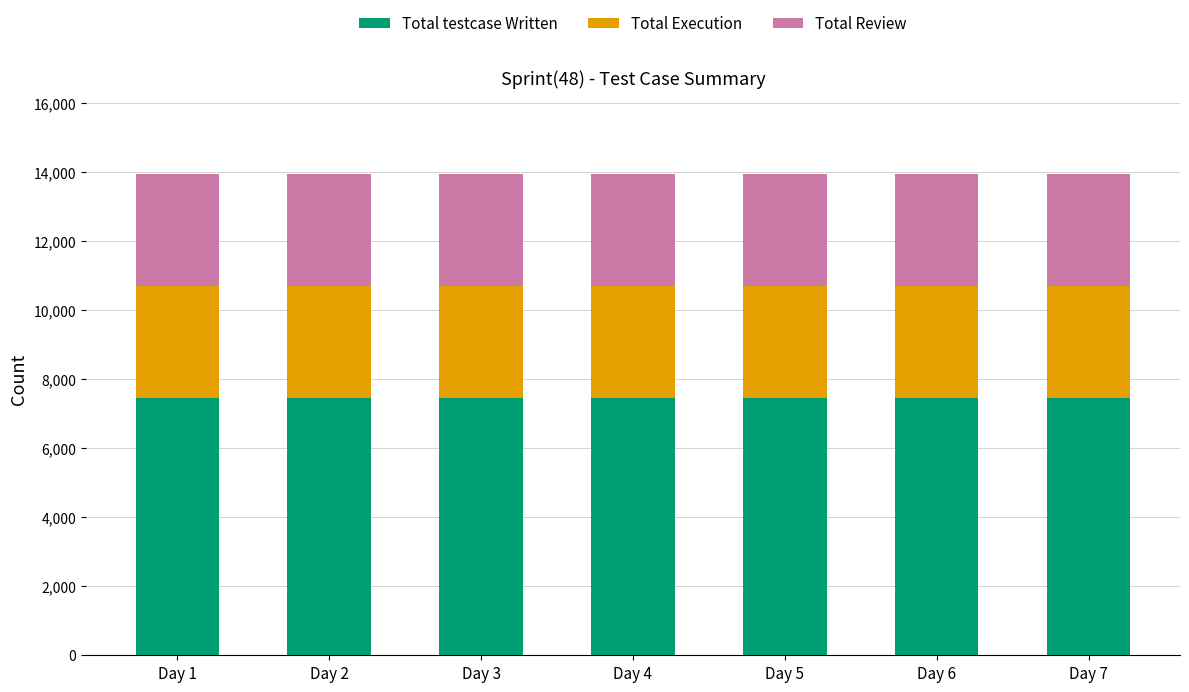

What is the sum of the Total testcase Written values at Day 1 and Day 5?

14880